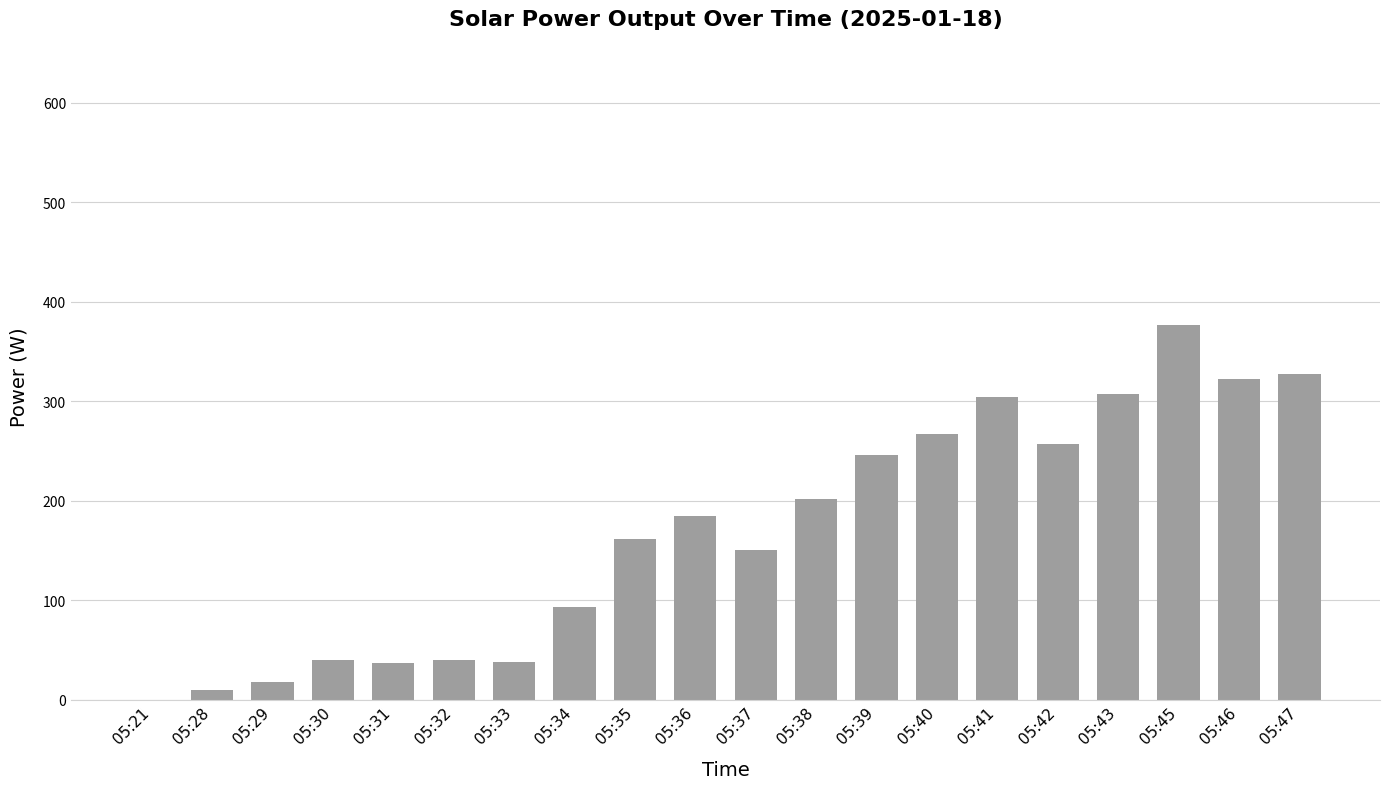

What is the change in value from 05:31 to 05:43?

+270